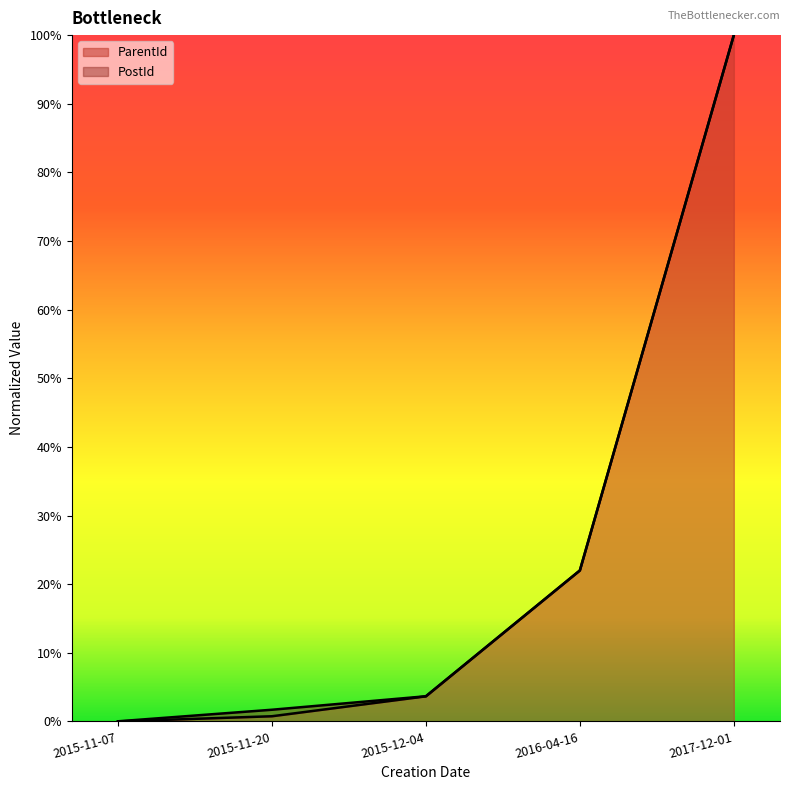

Which label corresponds to the largest value in the chart?

2017-12-01